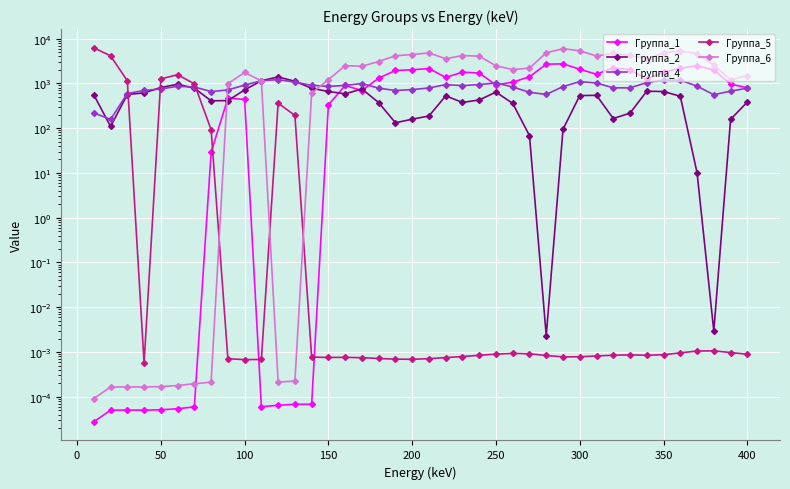

How many categories are shown in the chart?

40